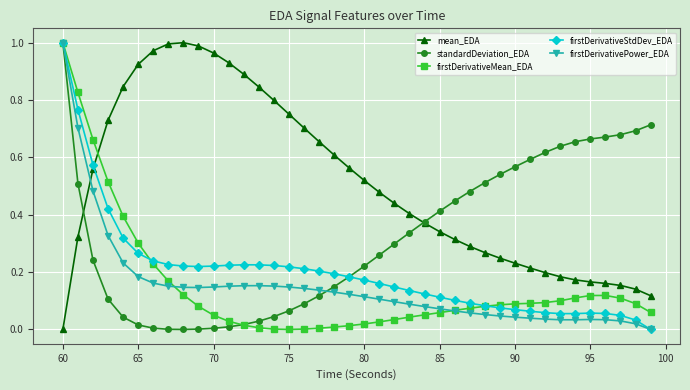

Does the chart have visible grid lines?

Yes